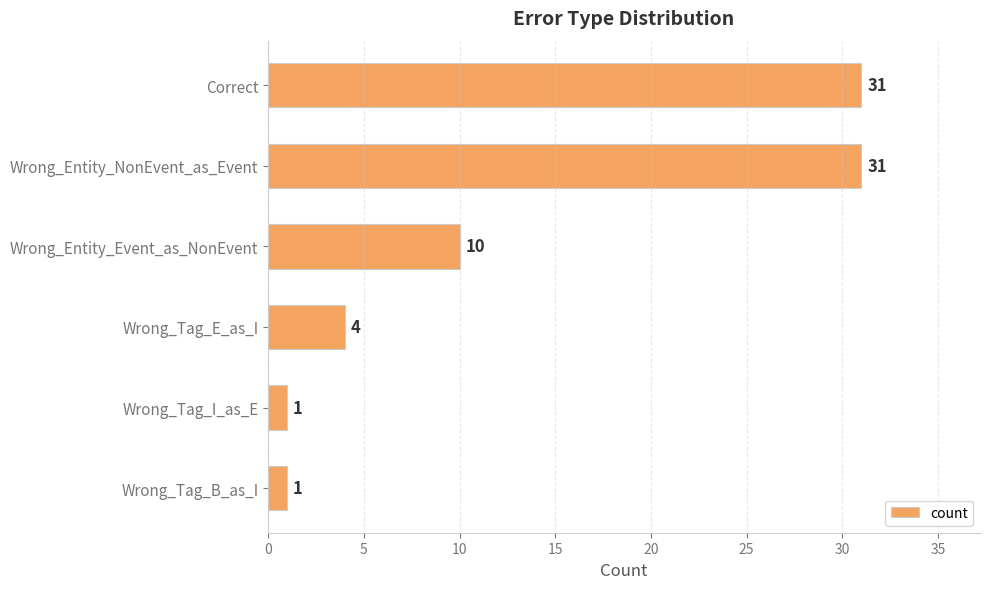

Count the values in the range 1 to 31.

6